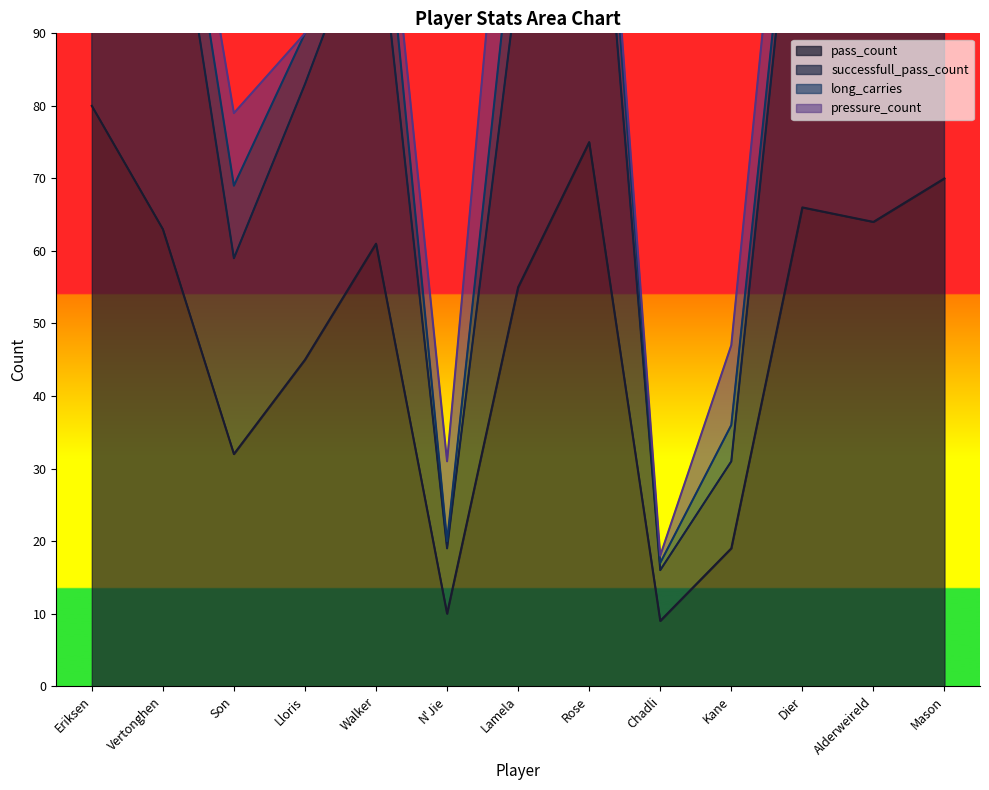

What value does the pass_count series have at N'Jie?

10